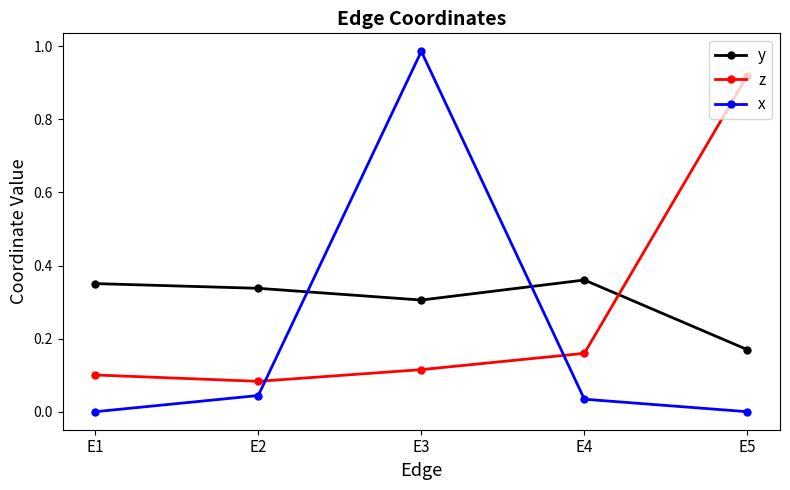

What is the sum of the y values at E4 and E3?

0.7